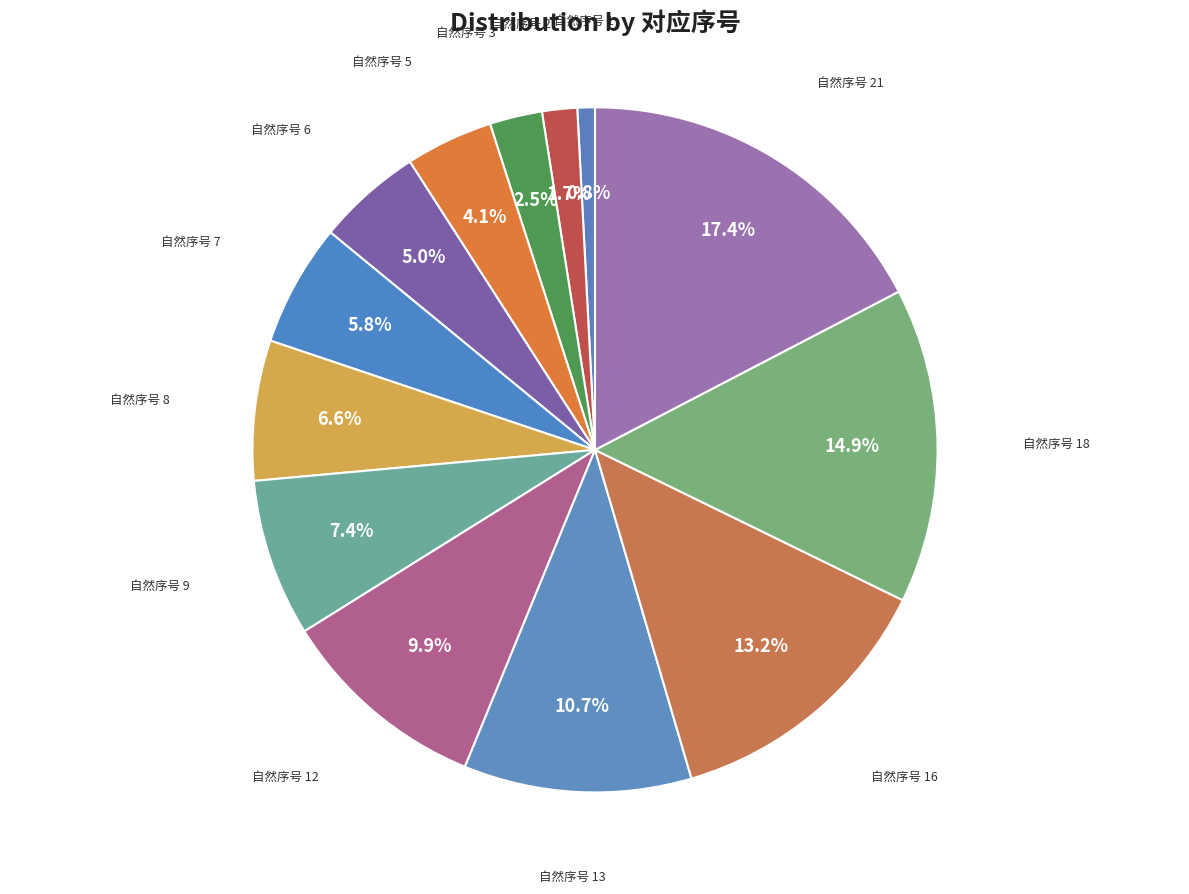

How many slices are in this pie chart?

13